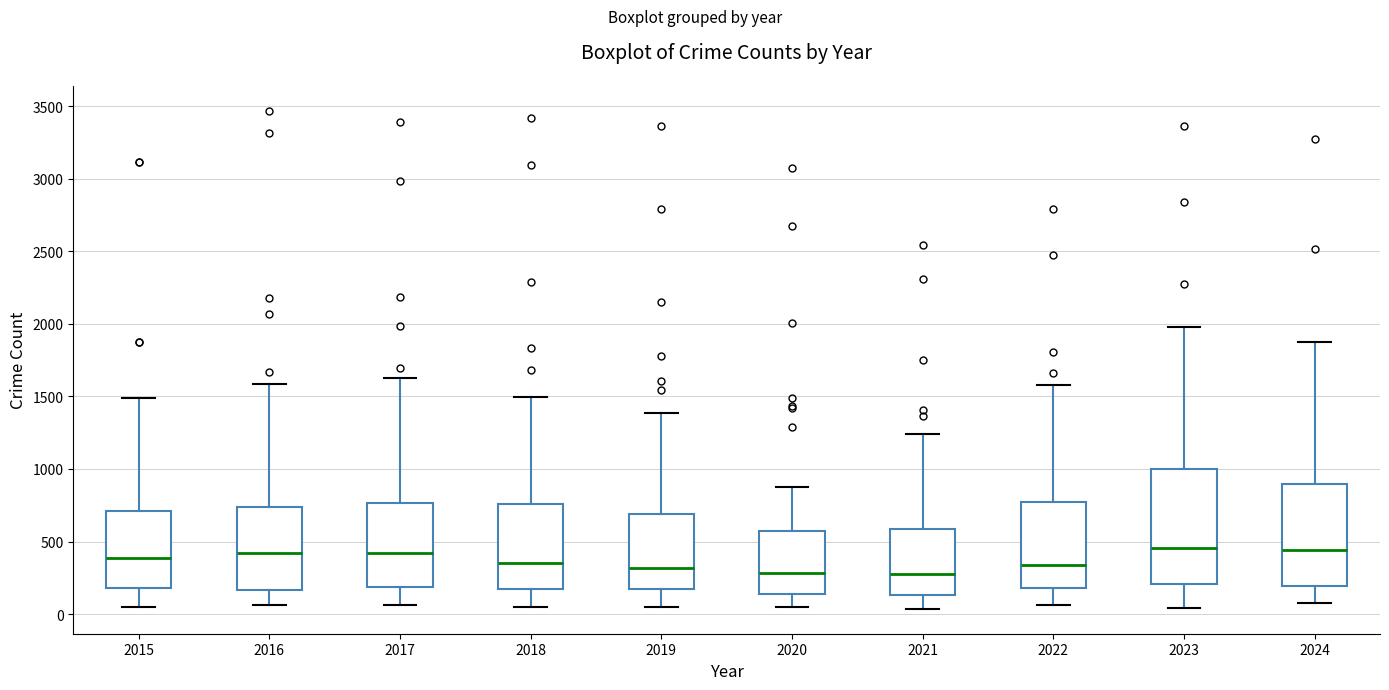

Where does the lower whisker of the box at x = 2016 end on the y-axis? The values are not printed on the chart, so give them approximately, as read against the axis.

50